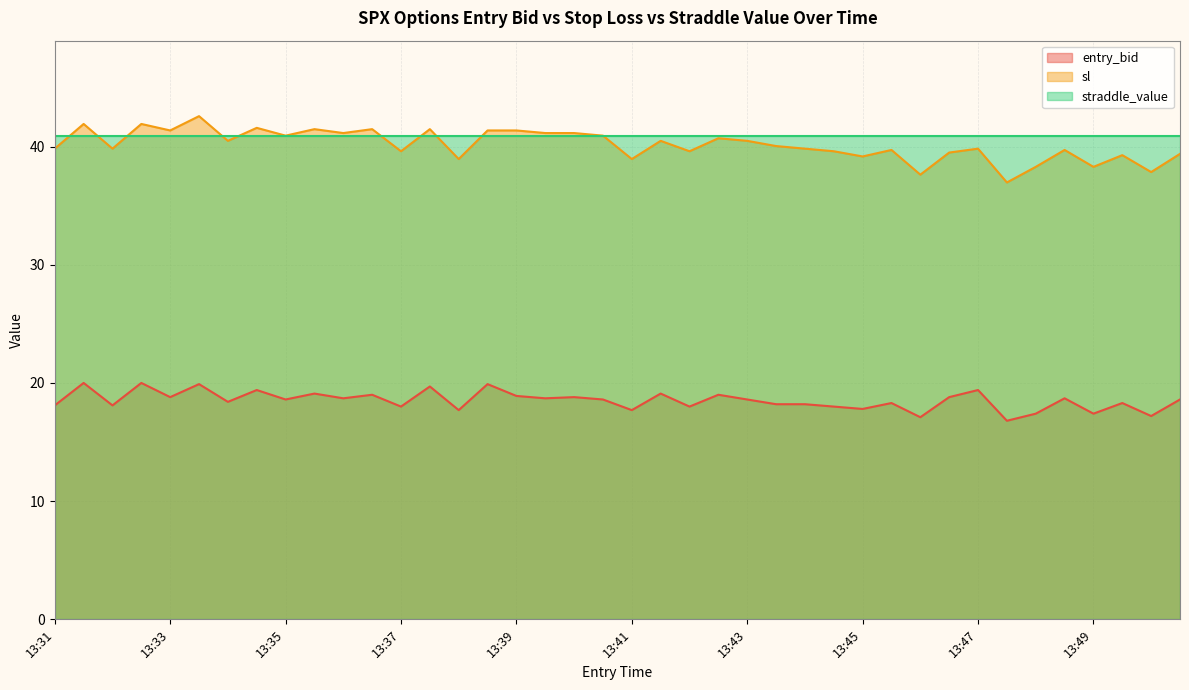

Does the chart display data point markers on the line(s)?

No